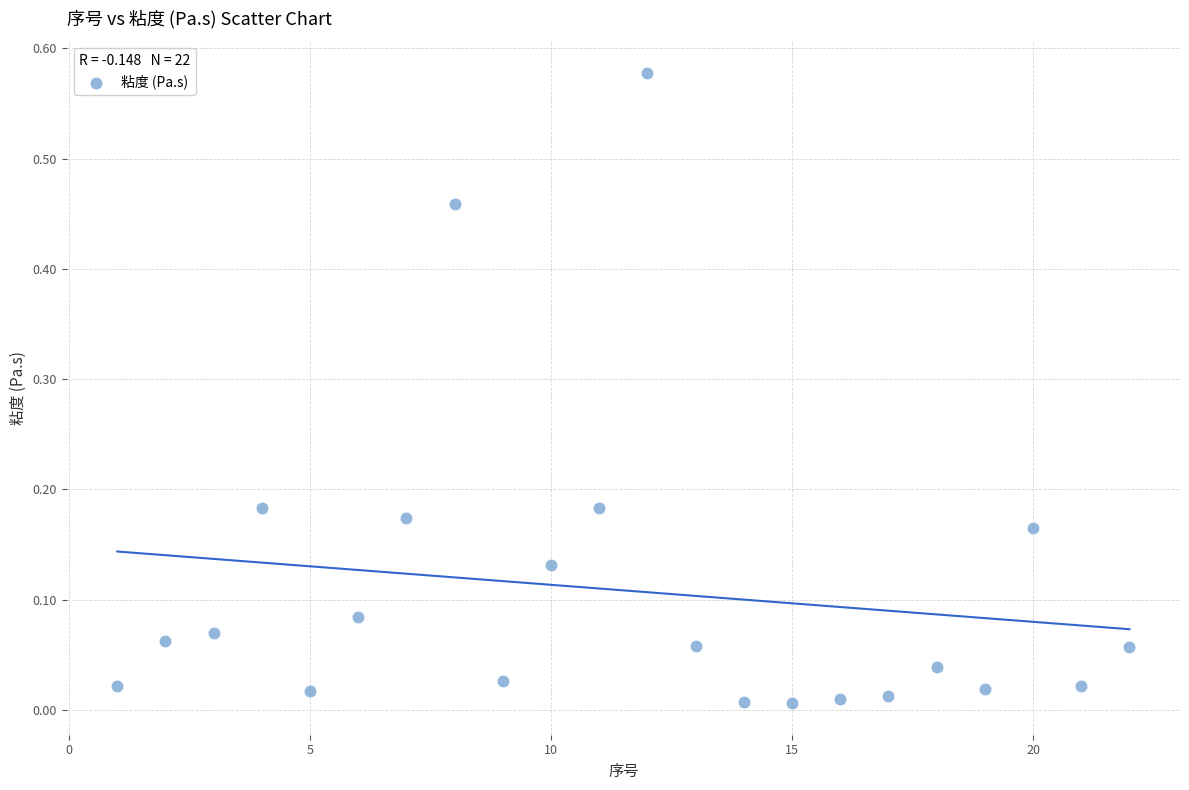

What is the range of X values (max minus min)?

21.0